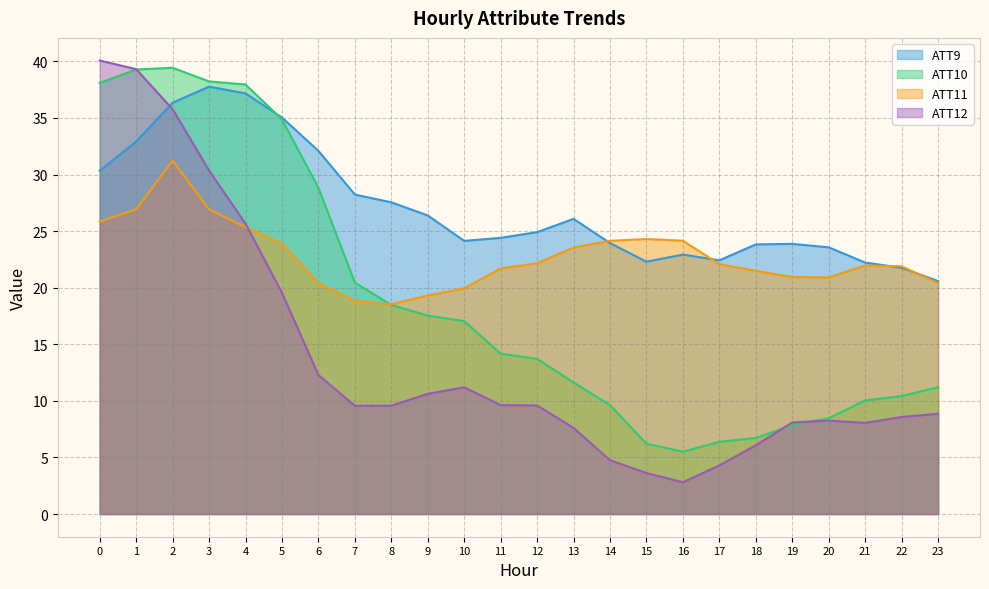

At how many categories does at least one series exceed 20?

24